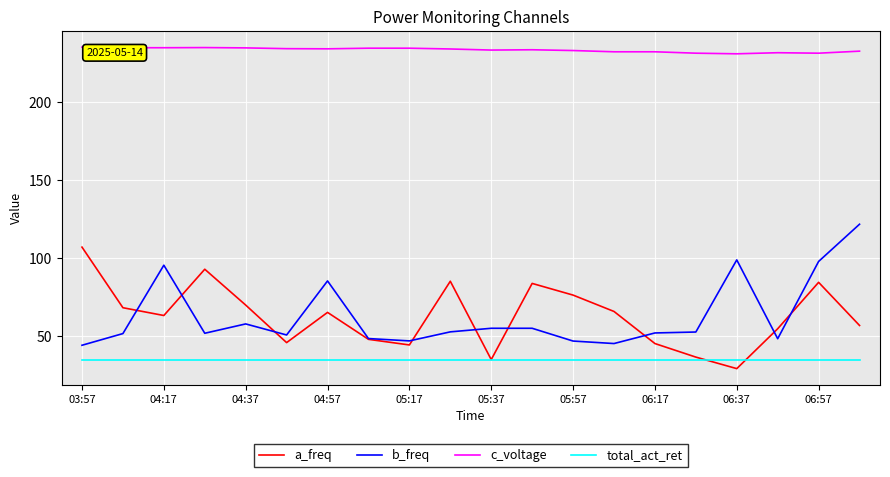

What is the average value of the c_voltage series?

233.5